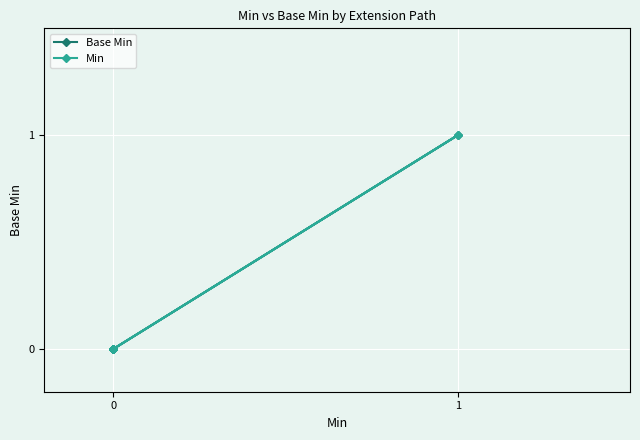

How many lines are shown in the chart?

2